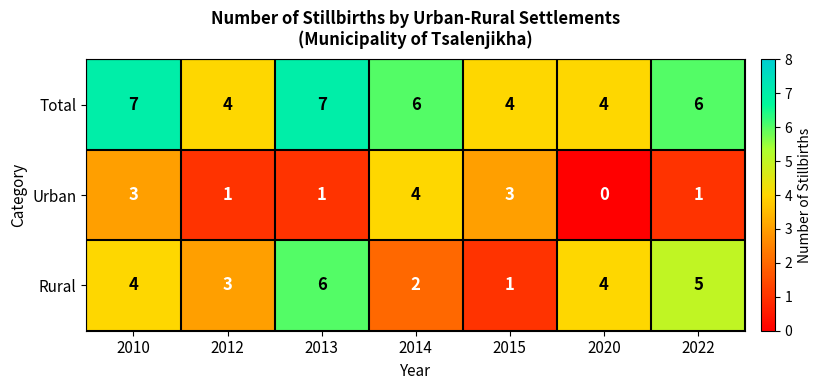

Reading left to right, transcribe all the data shown in this chart.

Total: 2010=7	2012=4	2013=7	2014=6	2015=4	2020=4	2022=6
Urban: 2010=3	2012=1	2013=1	2014=4	2015=3	2020=0	2022=1
Rural: 2010=4	2012=3	2013=6	2014=2	2015=1	2020=4	2022=5